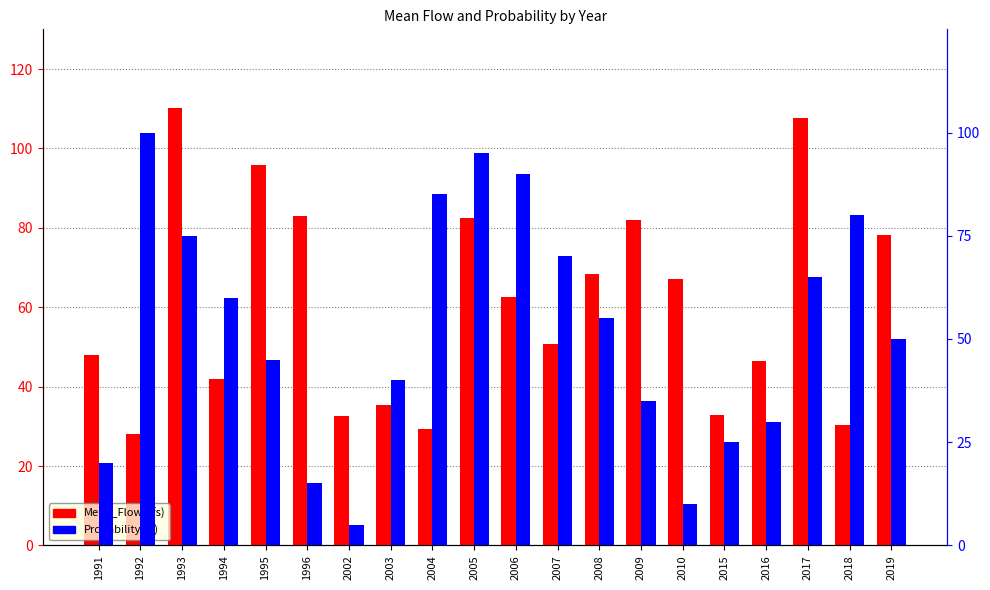

Rank the series by their maximum value, from lowest to highest.

Probability(%), Mean_Flow(cfs)